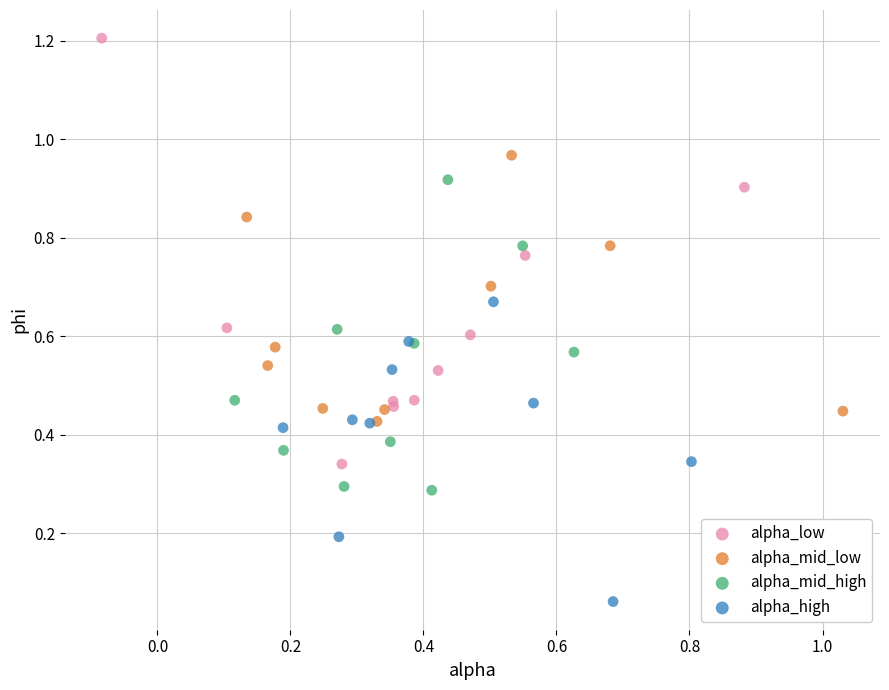

Which series has the widest spread of Y values?

alpha_low